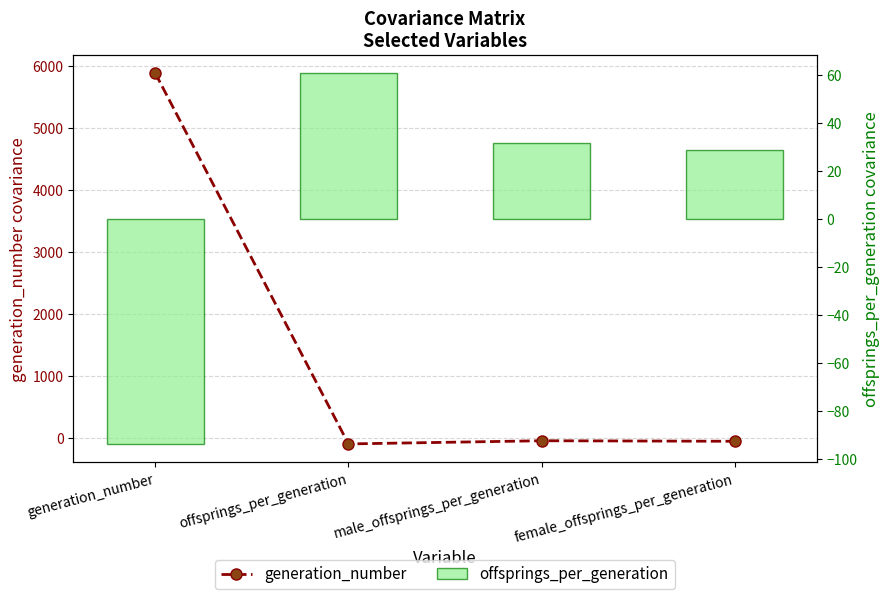

What is the difference between the maximum and minimum values in the offsprings_per_generation series?

154.7